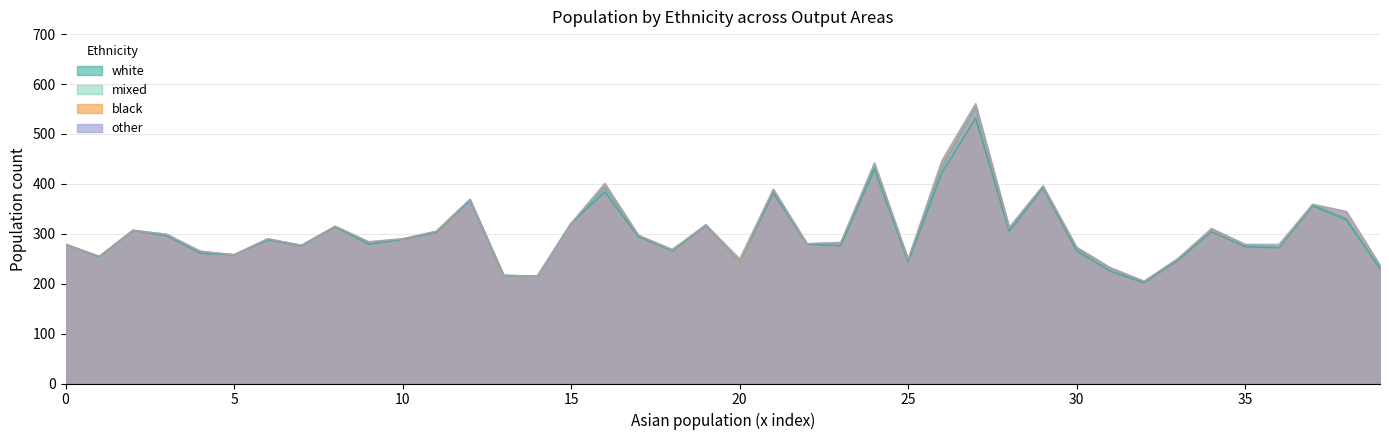

What are all the series names shown in the legend?

white, mixed, black, other